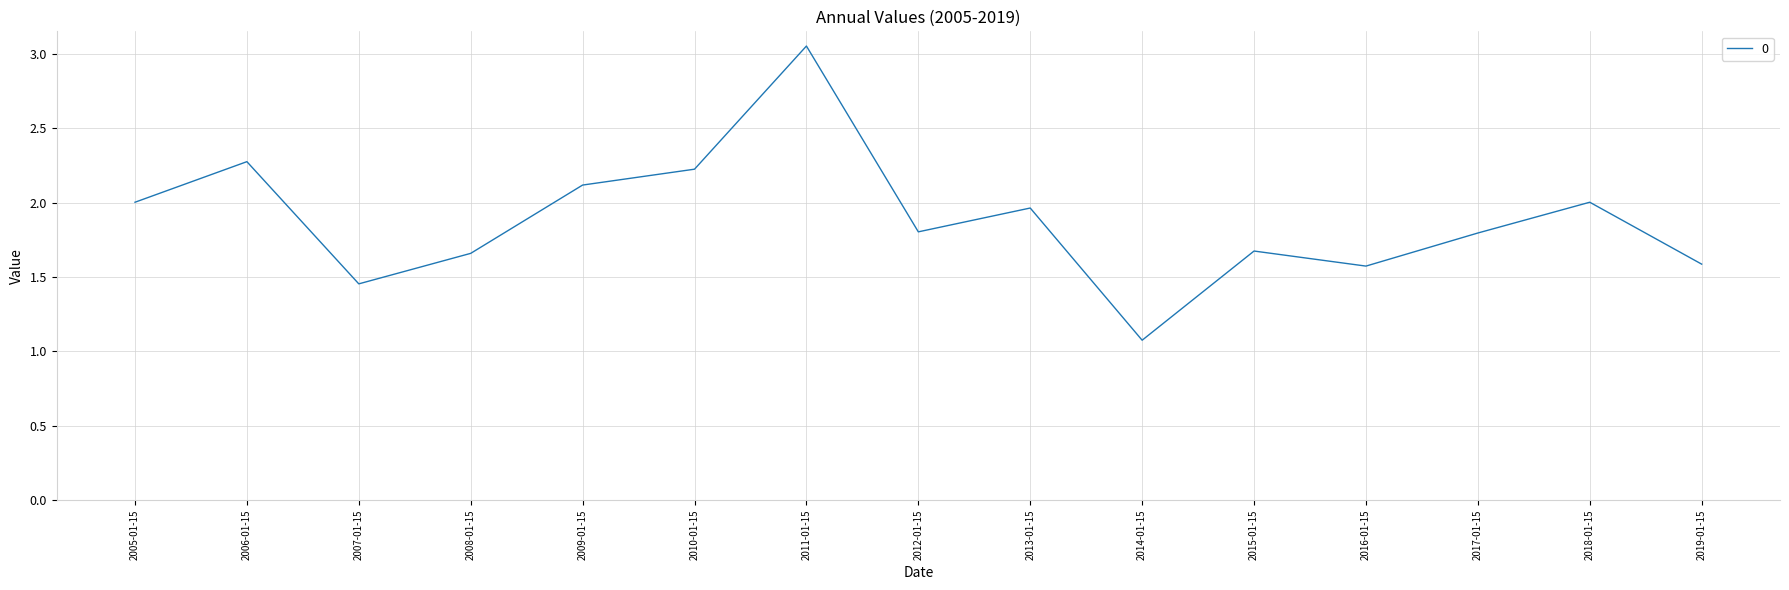

Does the chart display data point markers on the line(s)?

No